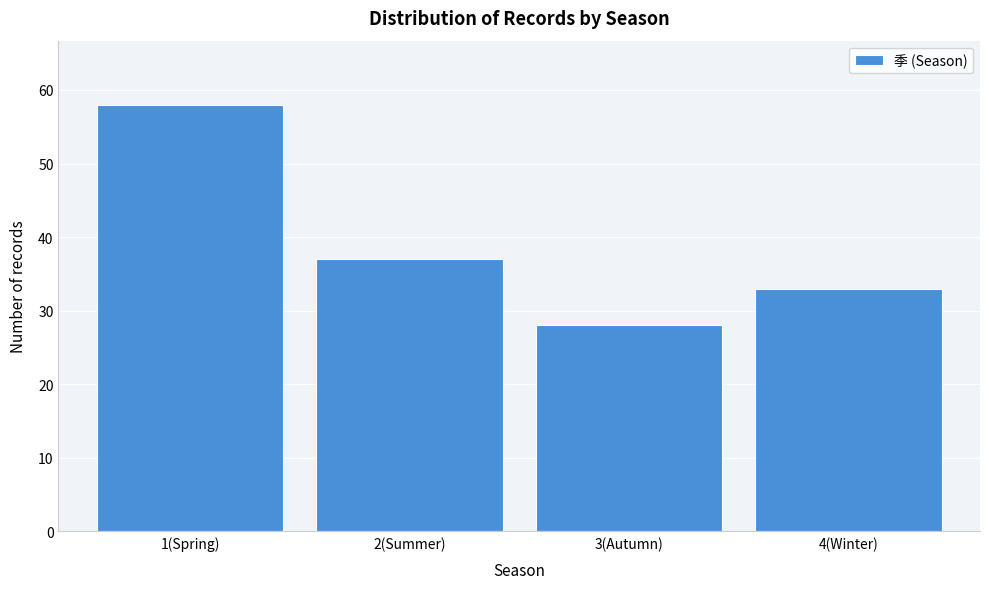

Reading left to right, transcribe all the data shown in this chart.

58	37	28	33